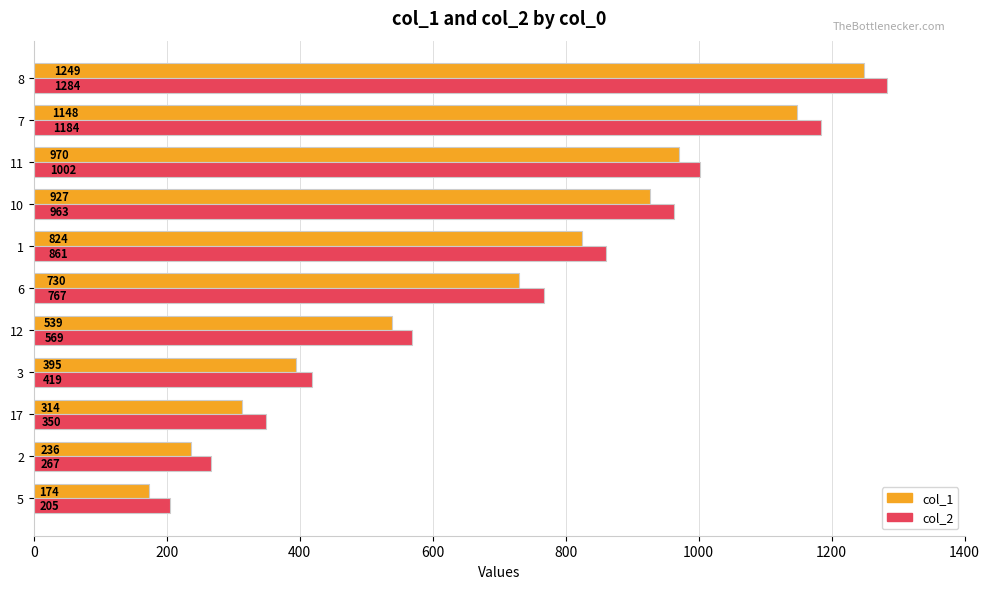

Rank the categories by col_1 value from highest to lowest.

8, 7, 11, 10, 1, 6, 12, 3, 17, 2, 5